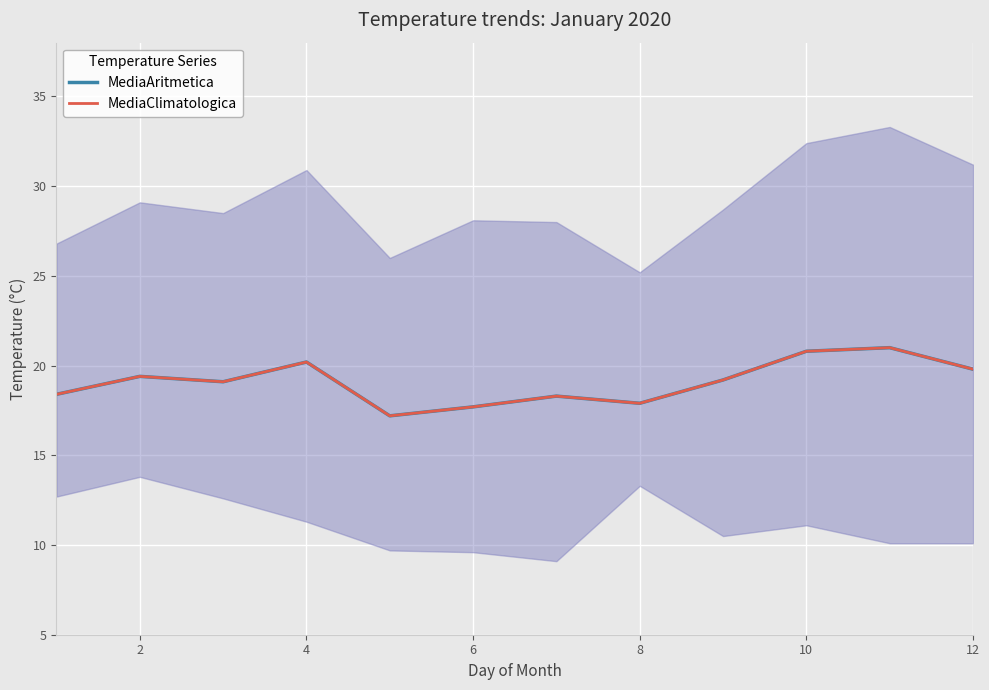

Rank the series at 10 from highest to lowest value.

MediaAritmetica, MediaClimatologica